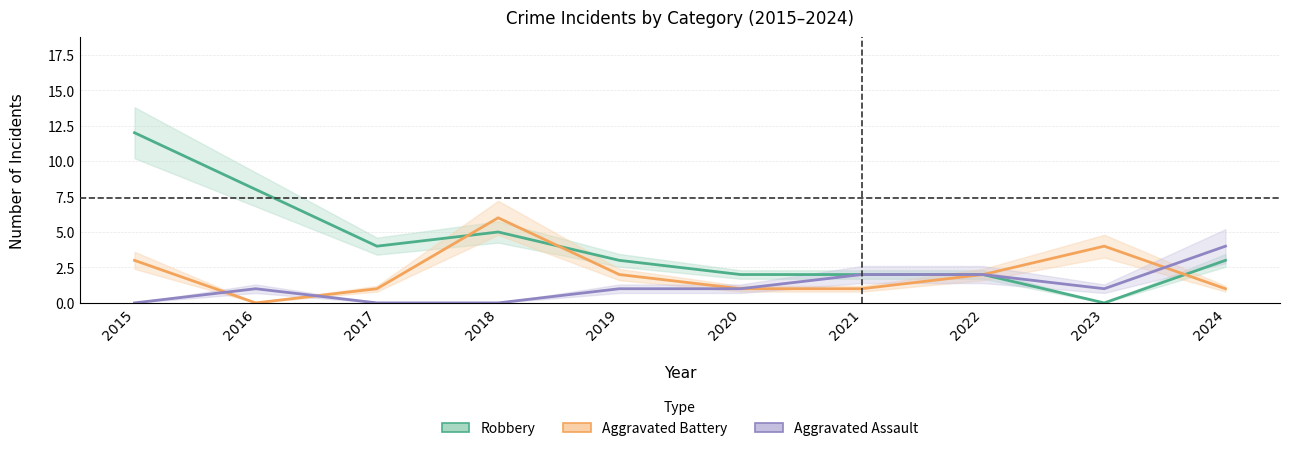

Does the chart have visible grid lines?

Yes